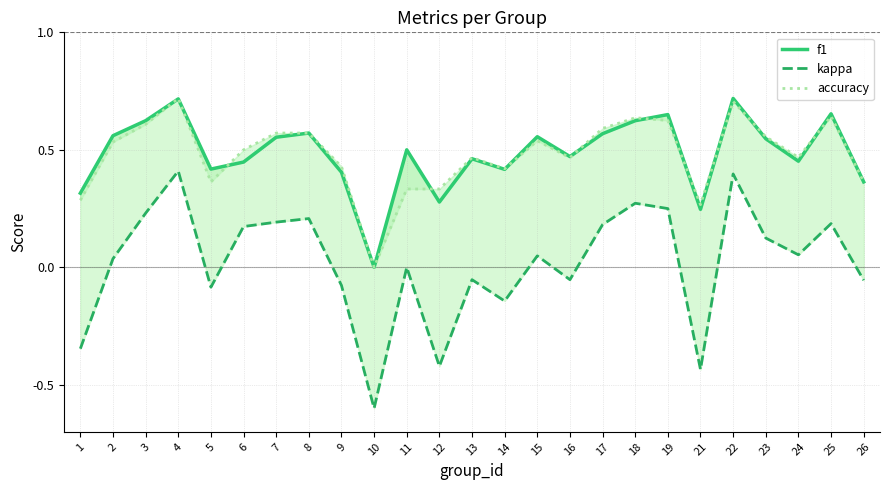

At how many categories does at least one series exceed 0?

24